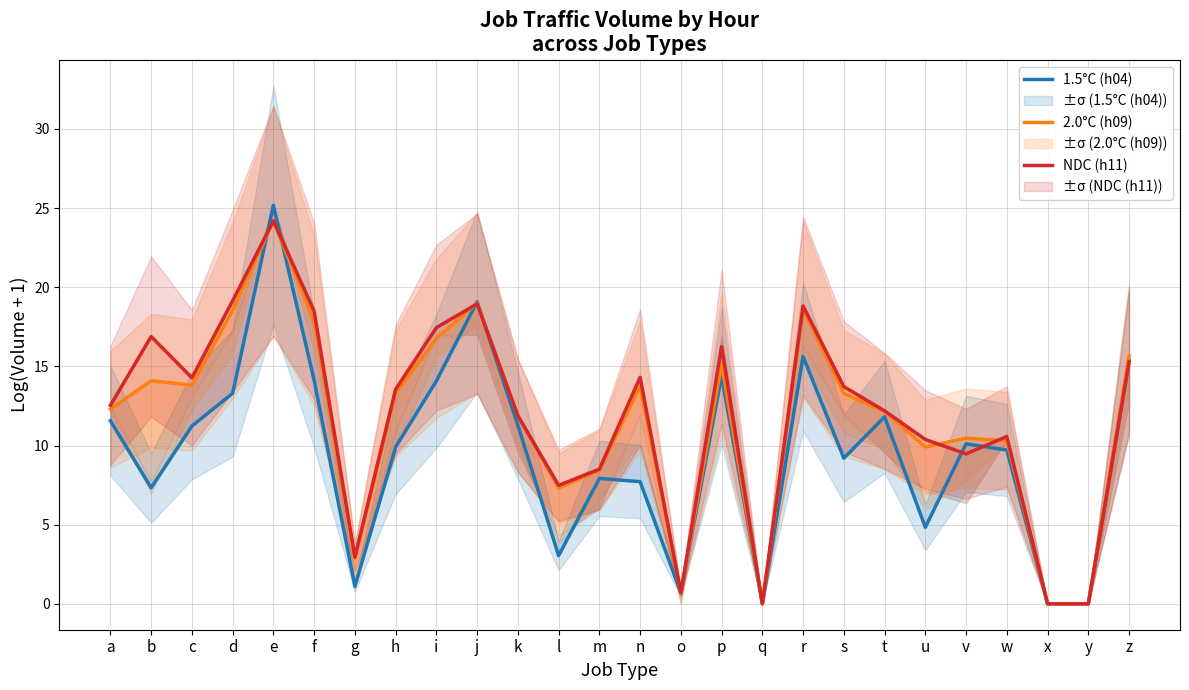

The 2.0°C (h09) series shows 8.4 at m. True or false?

True